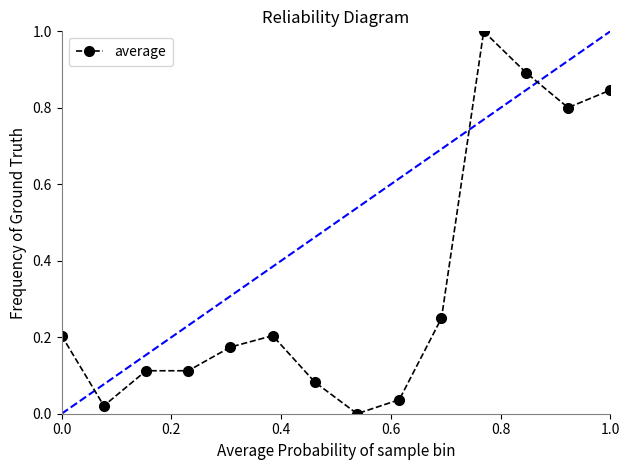

What is the difference between the maximum and second lowest values?

1.0